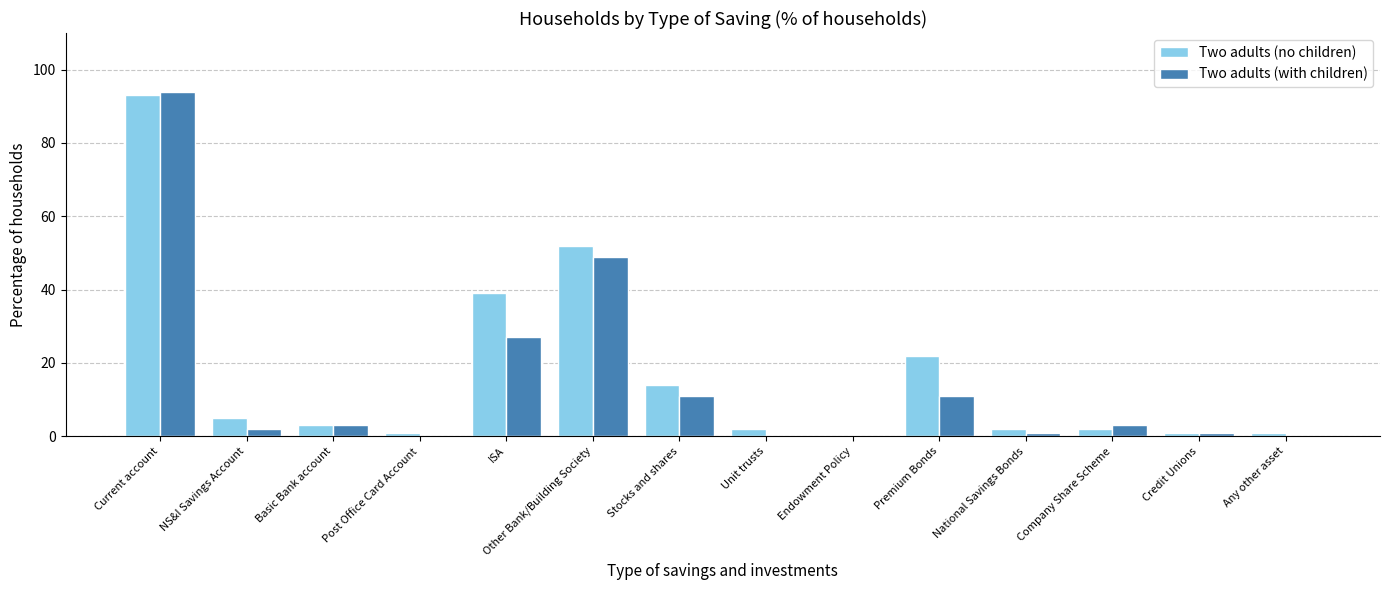

The Two adults (with children) series shows 0 at Post Office Card Account. True or false?

True